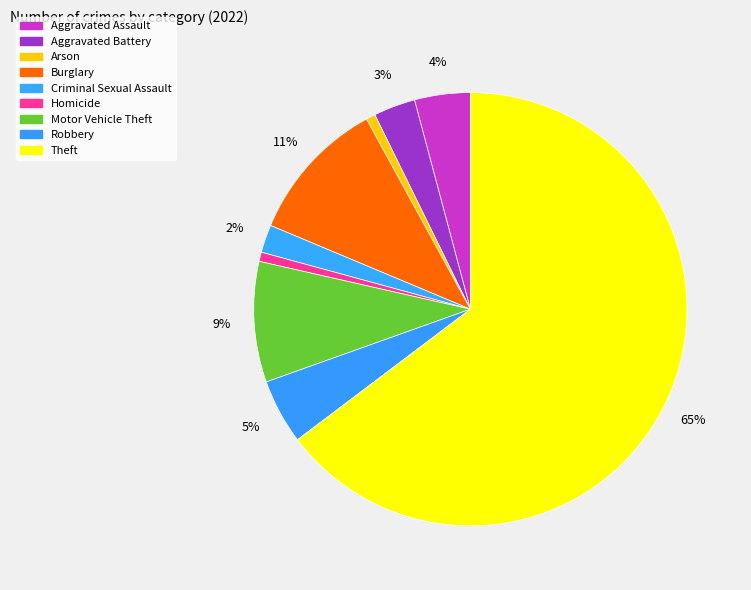

Count the number of slices in the pie.

9